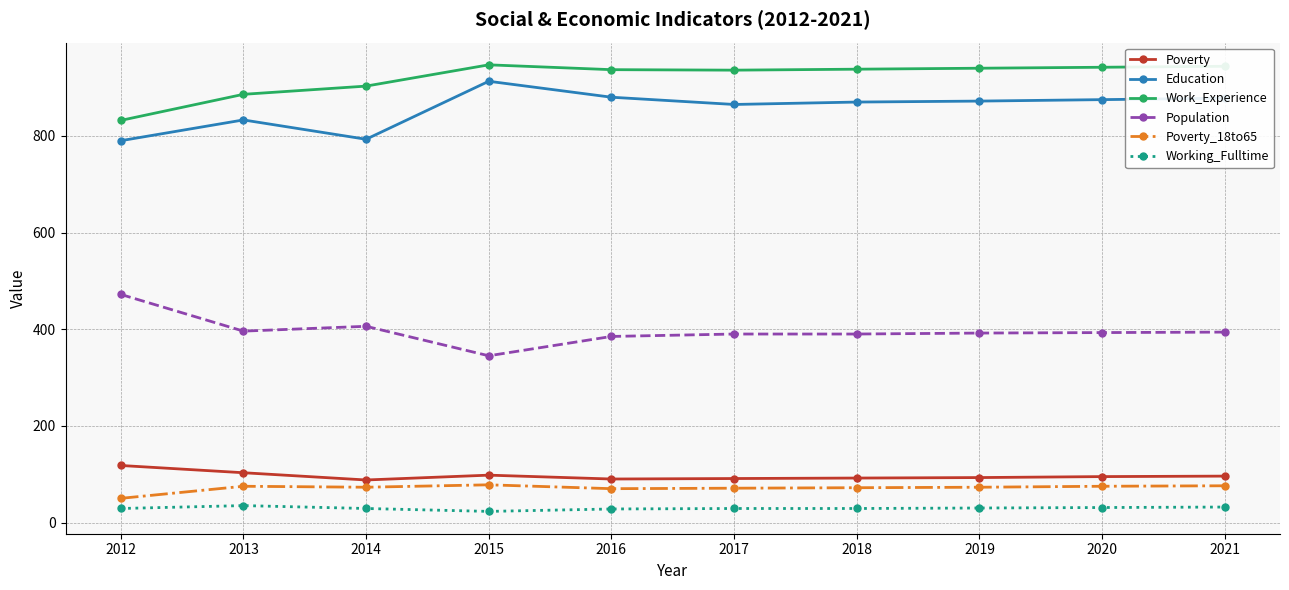

What is the difference between the maximum and minimum values in the Work_Experience series?

115